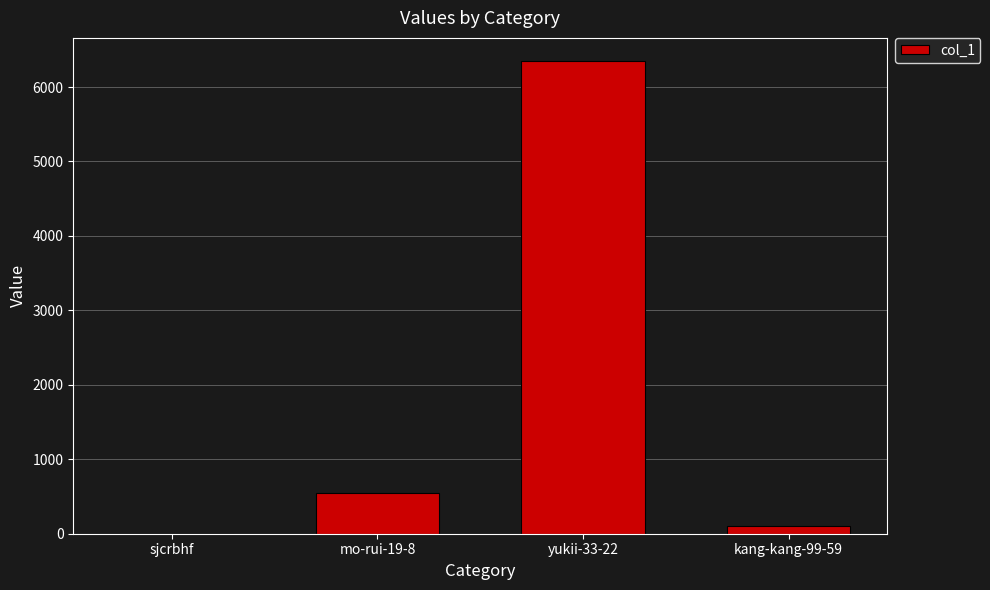

At which category does the chart reach its peak across all series?

yukii-33-22